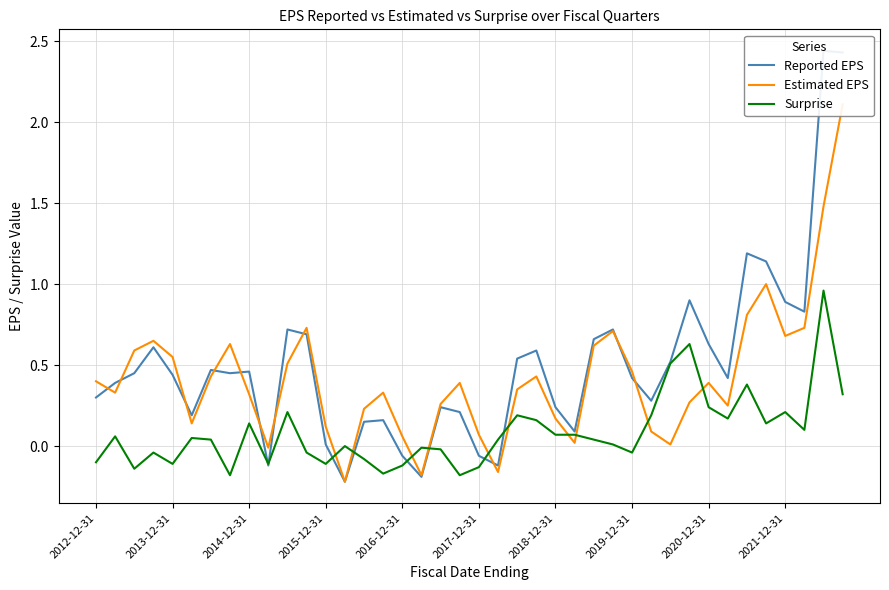

Reading left to right, what are all the values shown in this chart?

Reported EPS: 0.3	0.4	0.5	0.6	0.4	0.2	0.5	0.5	0.5	-0.1	0.7	0.7	0.0	-0.2	0.1	0.2	-0.1	-0.2	0.2	0.2	-0.1	-0.1	0.5	0.6	0.2	0.1	0.7	0.7	0.4	0.3	0.5	0.9	0.6	0.4	1.2	1.1	0.9	0.8	2.4	2.4
Estimated EPS: 0.4	0.3	0.6	0.7	0.6	0.1	0.4	0.6	0.3	-0.0	0.5	0.7	0.1	-0.2	0.2	0.3	0.1	-0.2	0.3	0.4	0.1	-0.2	0.3	0.4	0.2	0.0	0.6	0.7	0.5	0.1	0.0	0.3	0.4	0.2	0.8	1.0	0.7	0.7	1.5	2.1
Surprise: -0.1	0.1	-0.1	-0.0	-0.1	0.1	0.0	-0.2	0.1	-0.1	0.2	-0.0	-0.1	0.0	-0.1	-0.2	-0.1	-0.0	-0.0	-0.2	-0.1	0.0	0.2	0.2	0.1	0.1	0.0	0.0	-0.0	0.2	0.5	0.6	0.2	0.2	0.4	0.1	0.2	0.1	1.0	0.3